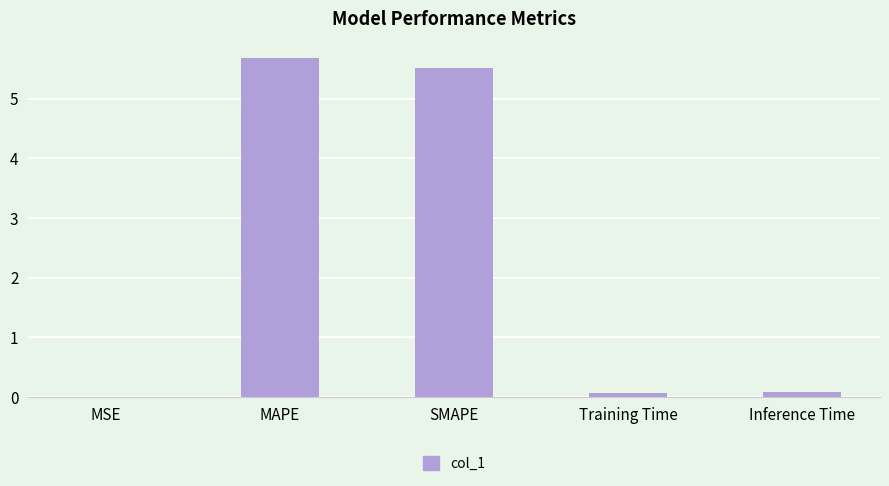

What is the greatest value displayed?

5.7